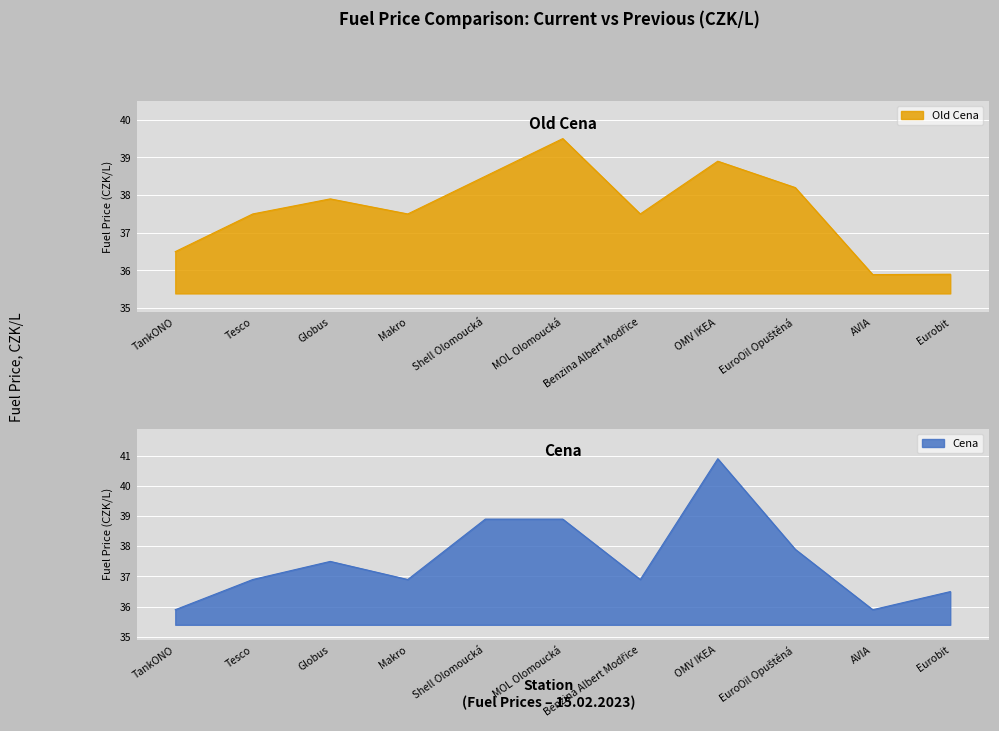

Between Globus and OMV IKEA, which series saw the biggest shift?

Cena